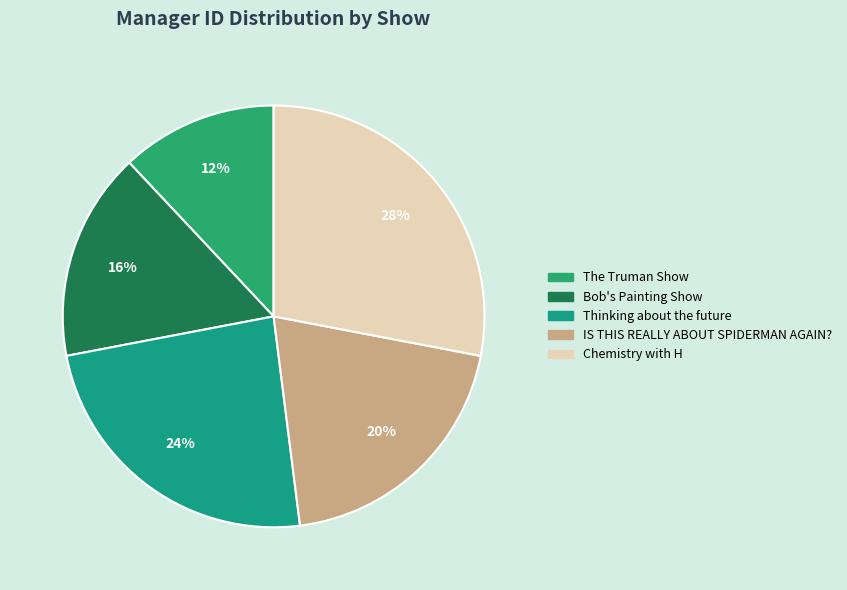

What percentage is the Chemistry with H slice, to the nearest percent?

28%